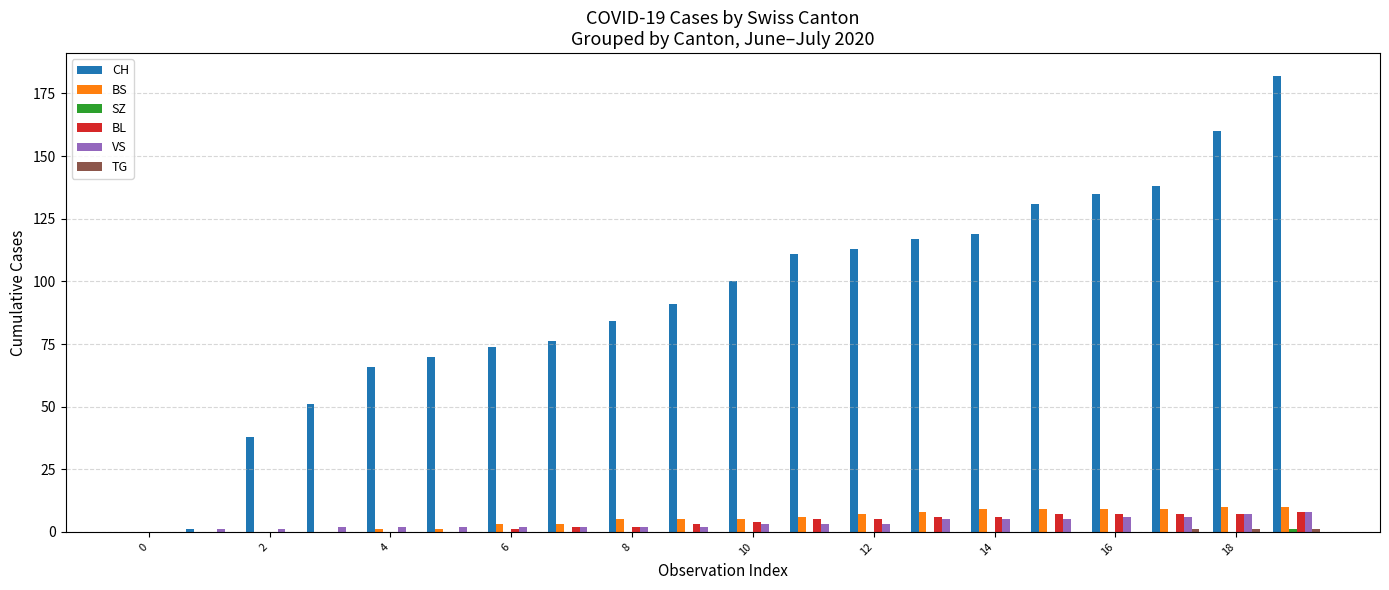

Which series has the largest total across all categories?

CH